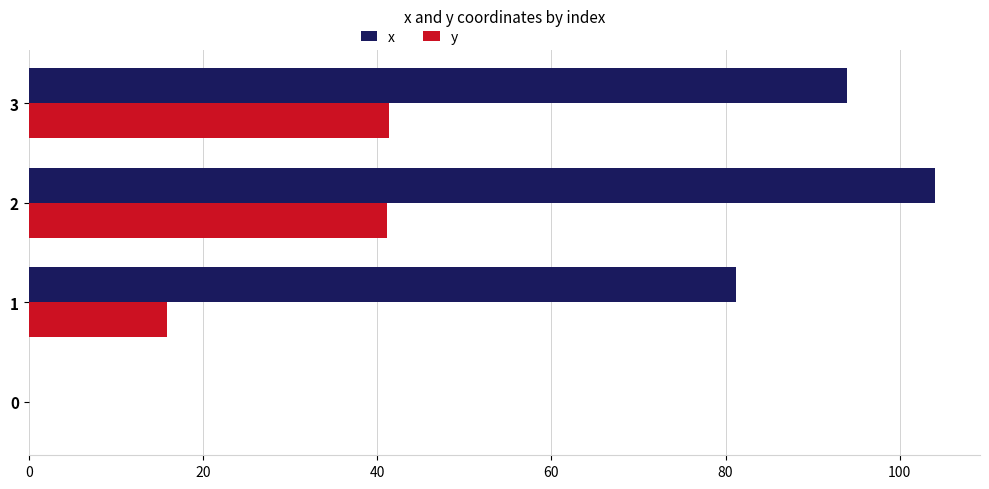

What is the sum of the y values at 2 and 3?

82.6